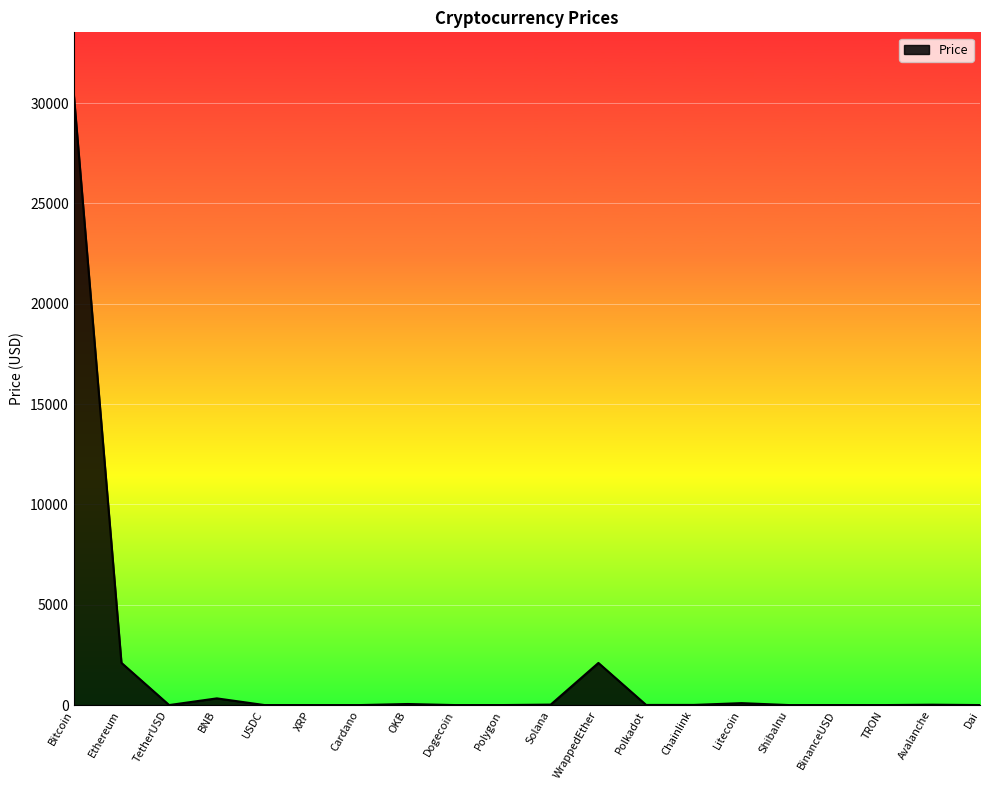

Approximately how many times larger is the value at XRP compared to Chainlink?

0.1